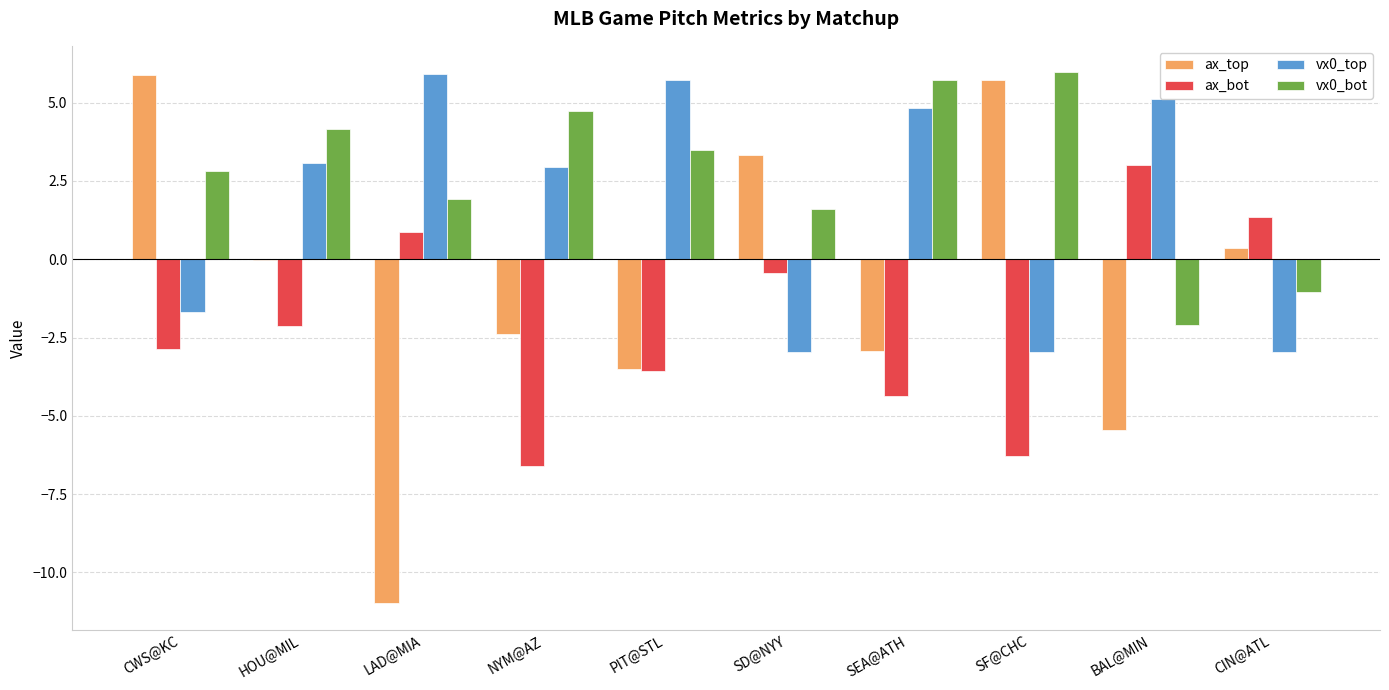

Which category has the highest value in the vx0_bot series?

SF@CHC